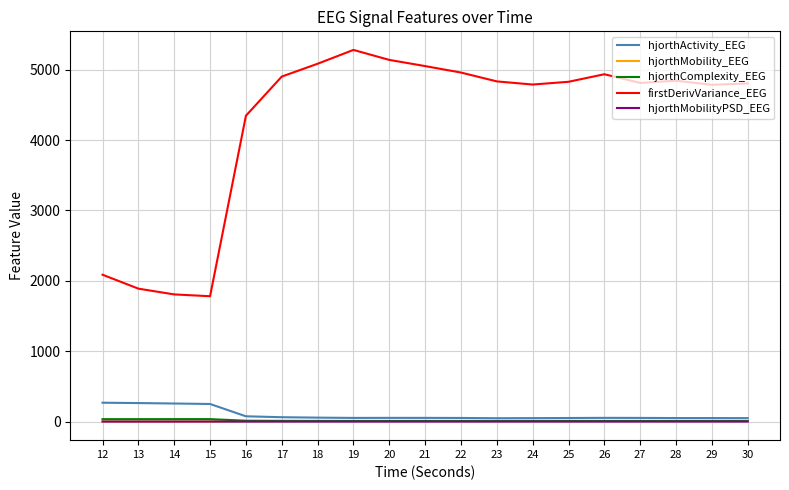

Which series has the widest spread of values?

firstDerivVariance_EEG